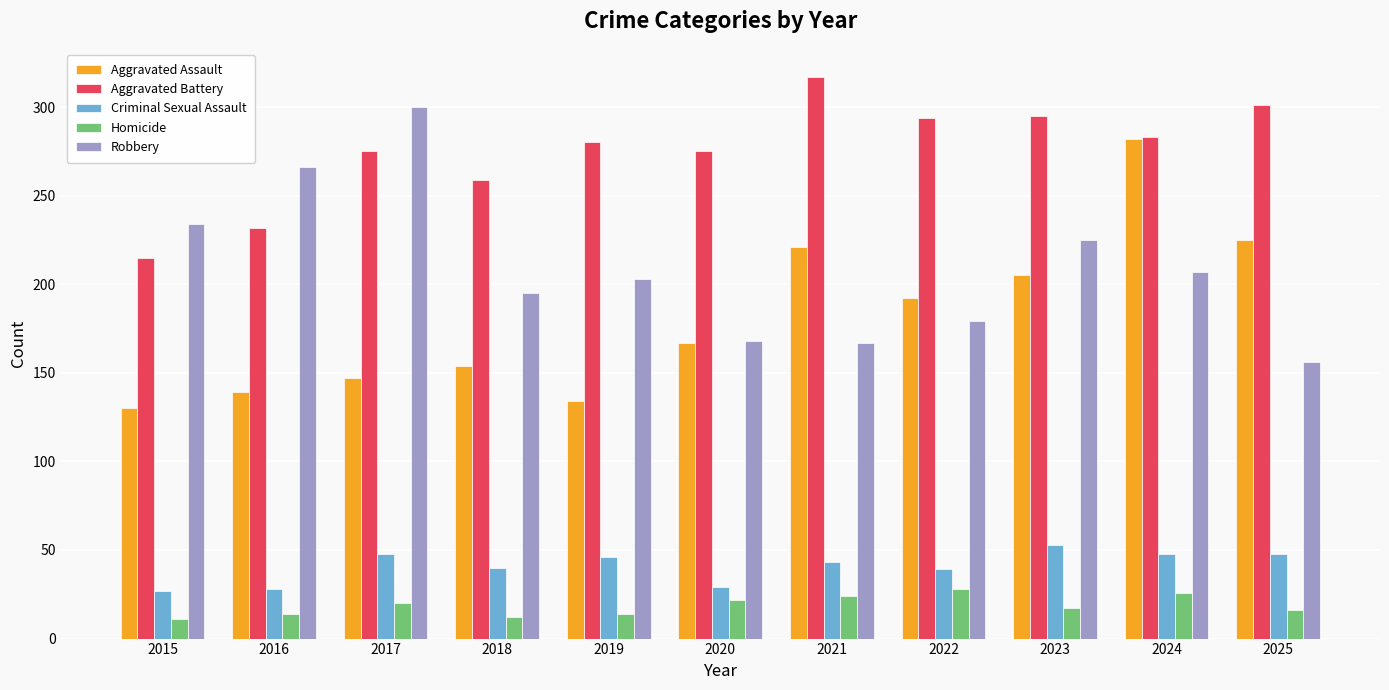

Which series changed the most between 2021 and 2023?

Robbery